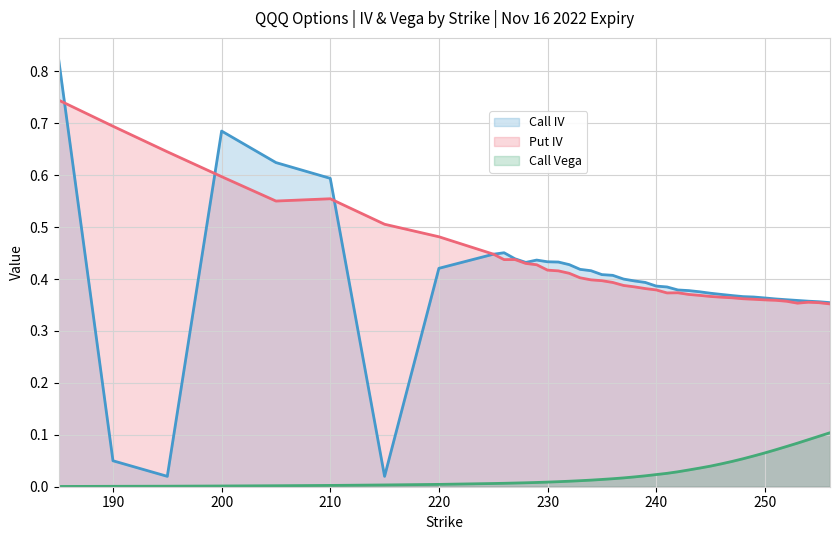

At how many categories does at least one series exceed 0?

40